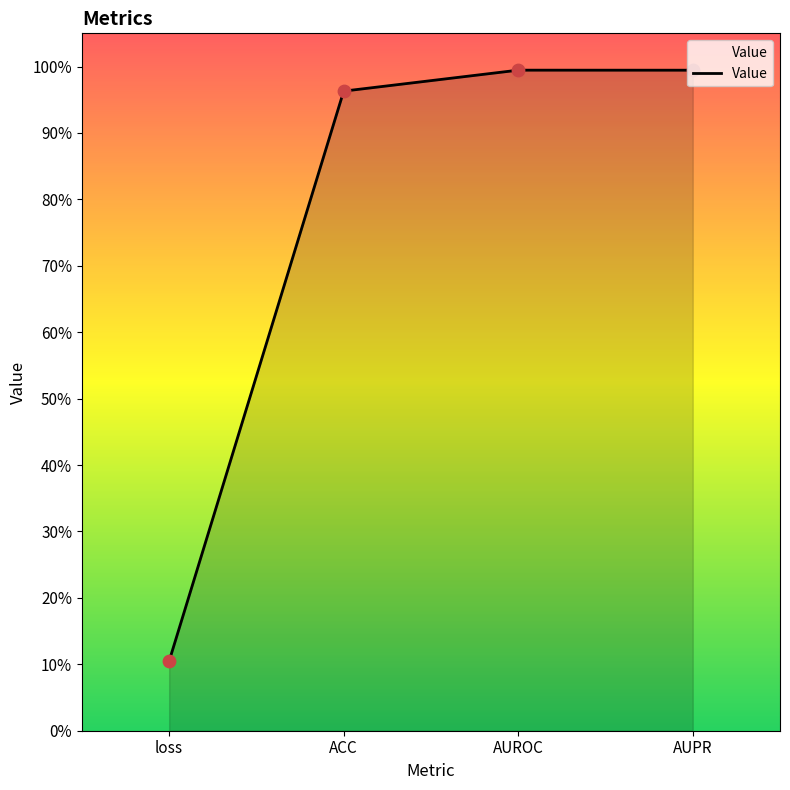

Does the chart have visible grid lines?

No